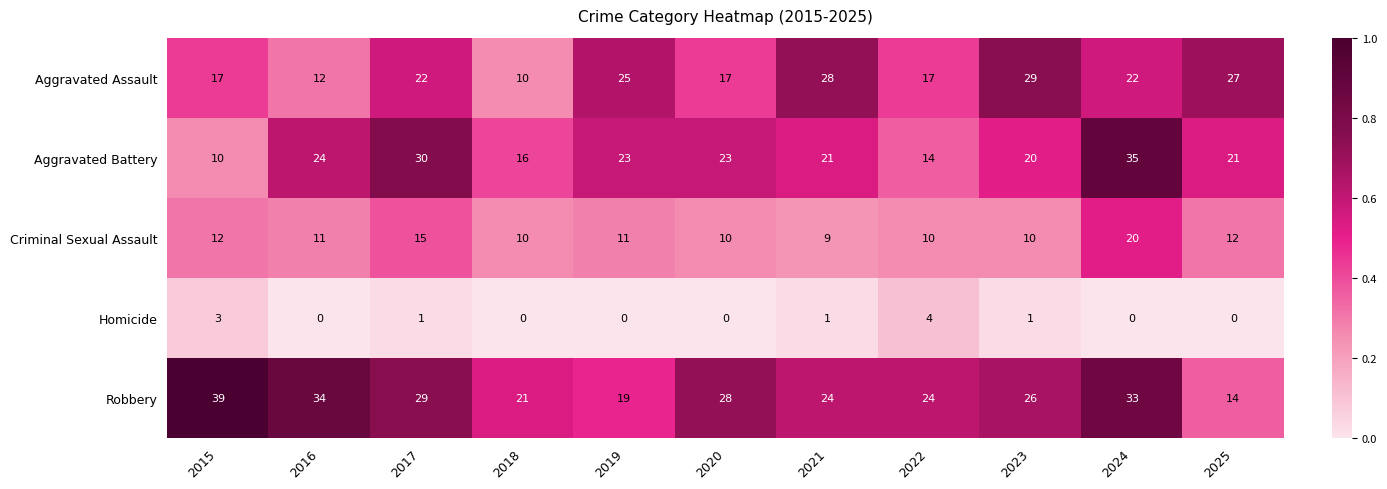

The Aggravated Assault series shows 10 at 2018. True or false?

True